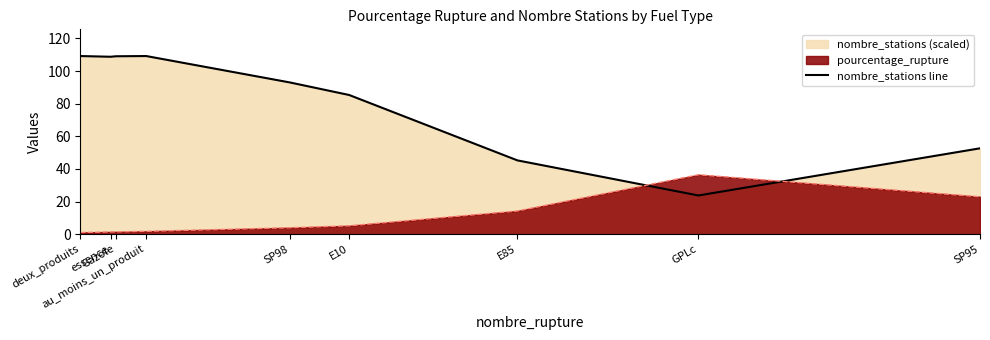

Approximately how many times larger is the value at au_moins_un_produit compared to SP95?

2.1